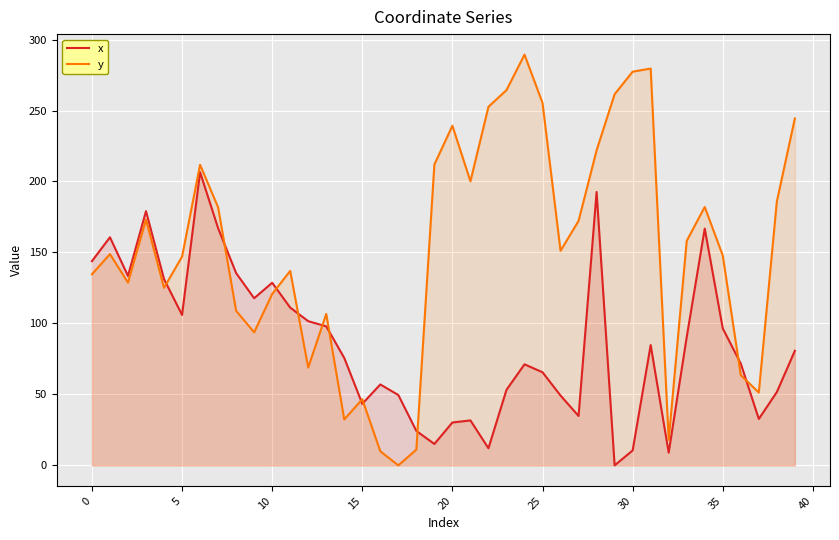

Which series has the largest total across all categories?

y